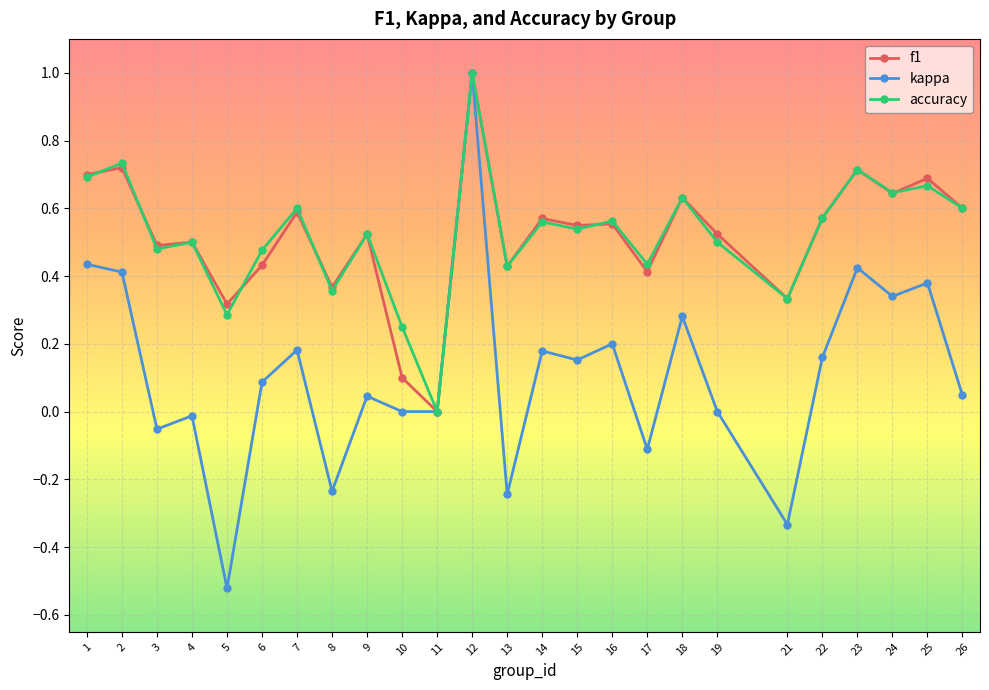

The value of accuracy at 15 is 0.5. True or false?

True